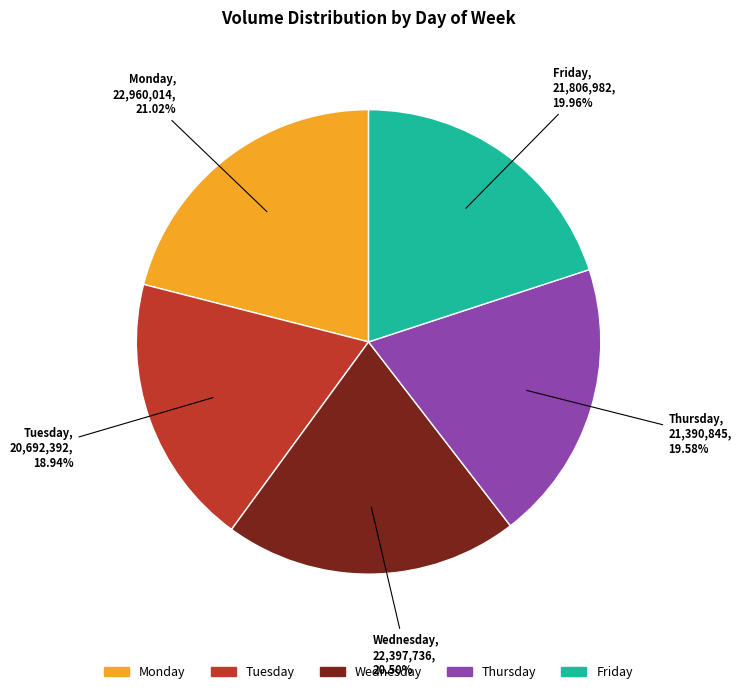

Is Tuesday the majority of the pie?

No